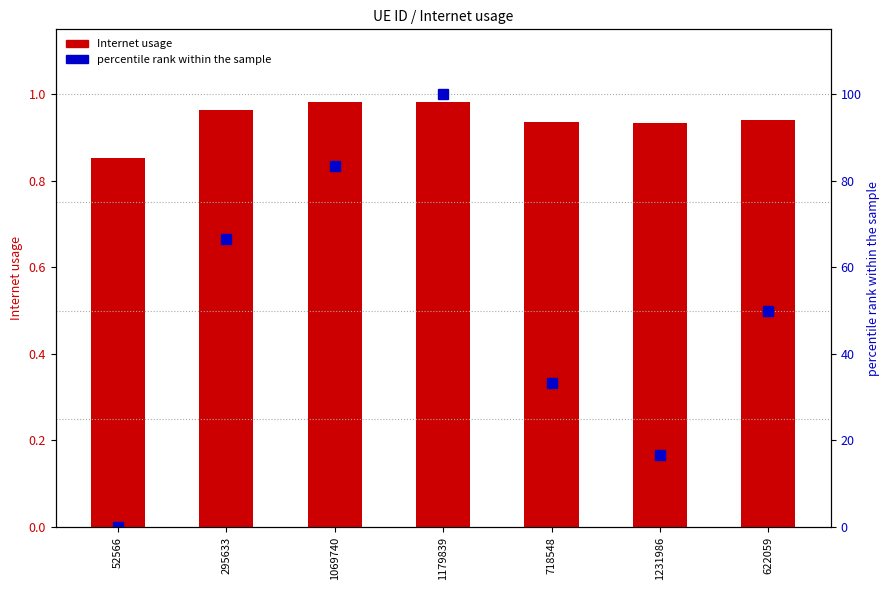

Which series has the widest spread of values?

percentile rank within the sample